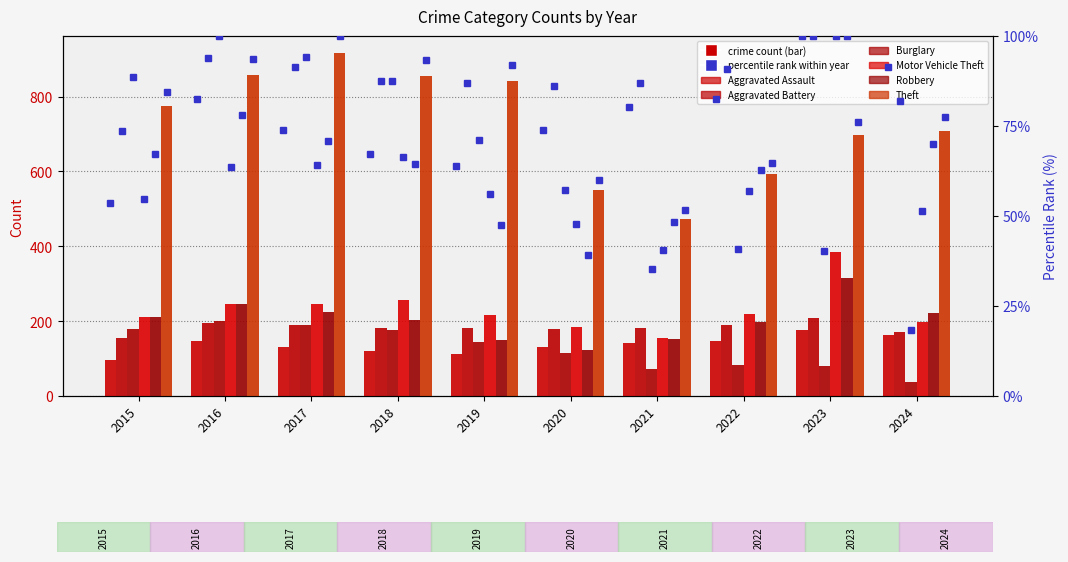

What is the total value across all series at 2016?

1893